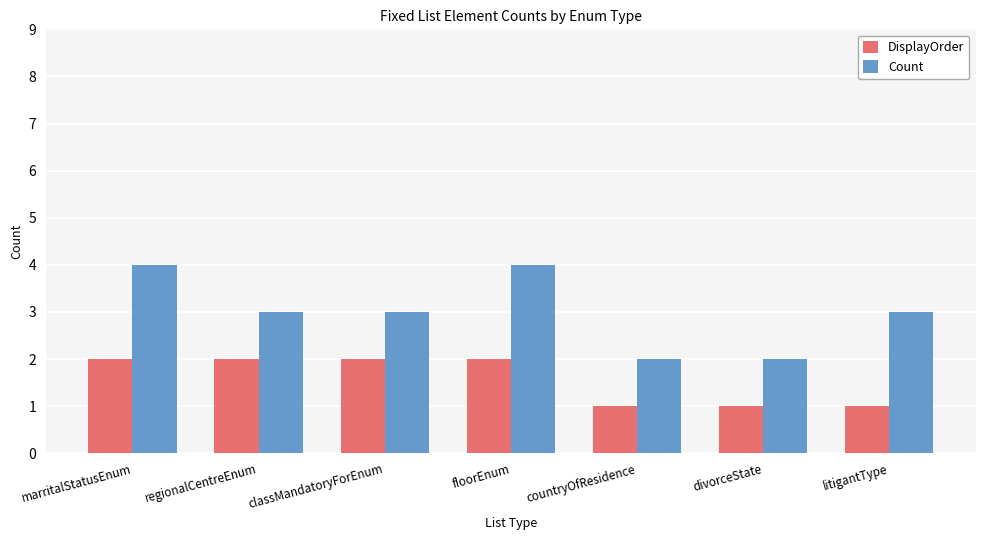

How many bars are there in each group?

2